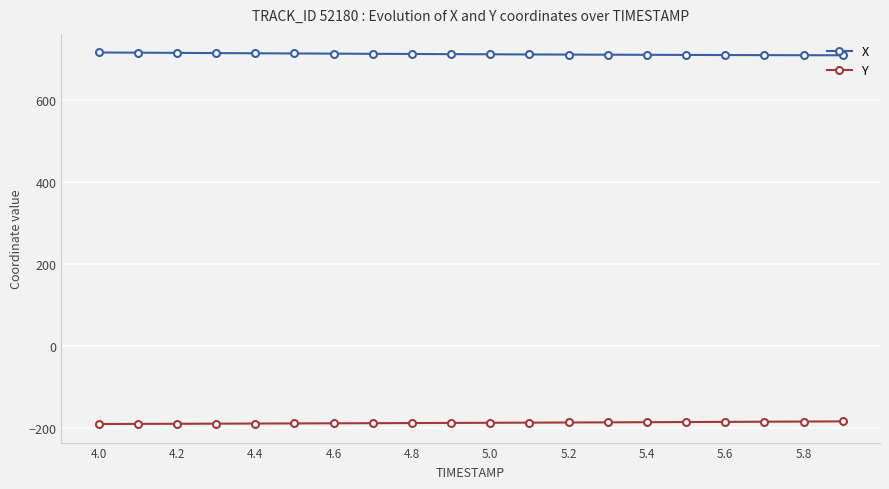

What is the value of the Y point at the 18th from the left?

-184.4